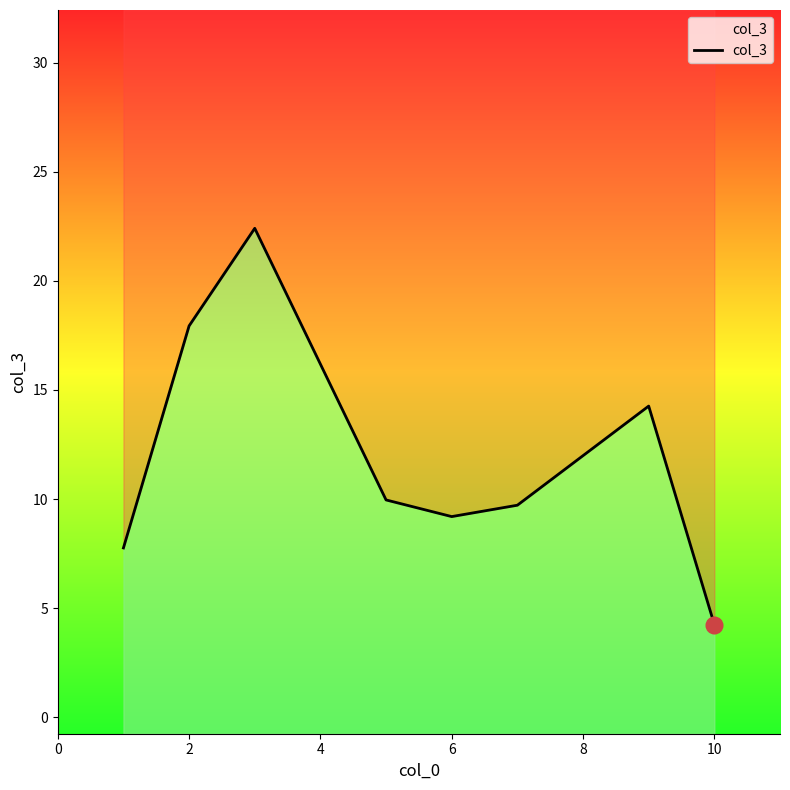

What is the maximum value shown in the chart?

22.4